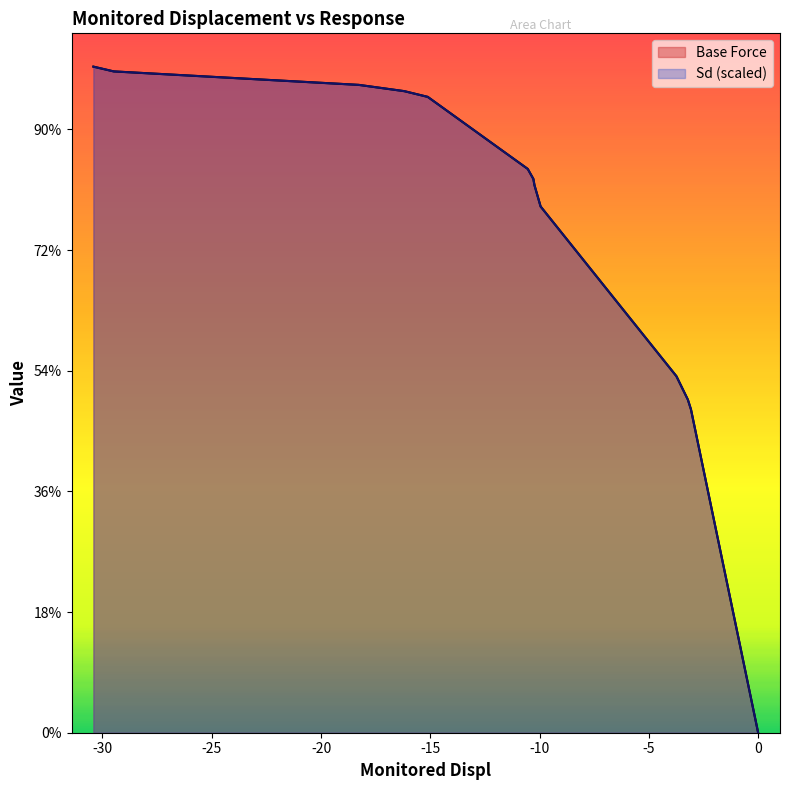

What is the difference between the second highest and minimum values in the Sd series?

552.1